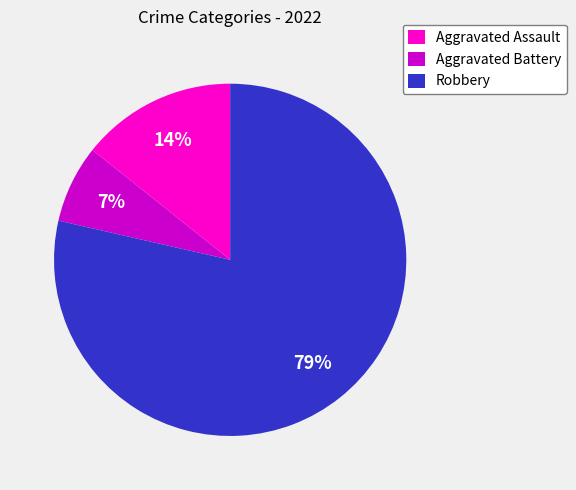

Is it true that Aggravated Battery is 7% of the pie?

True